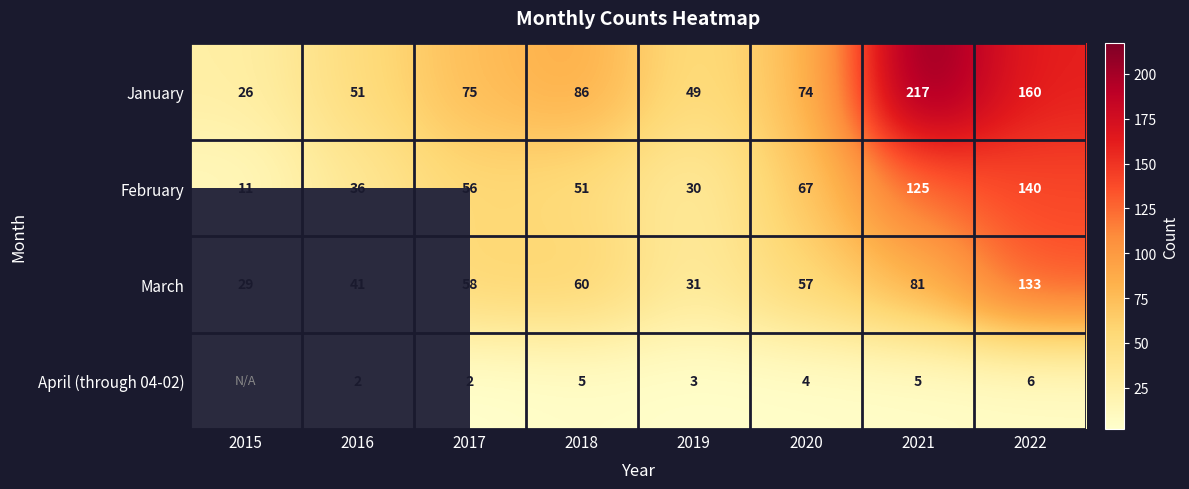

Is the value of February at 2016 greater than the value of March at 2020?

No